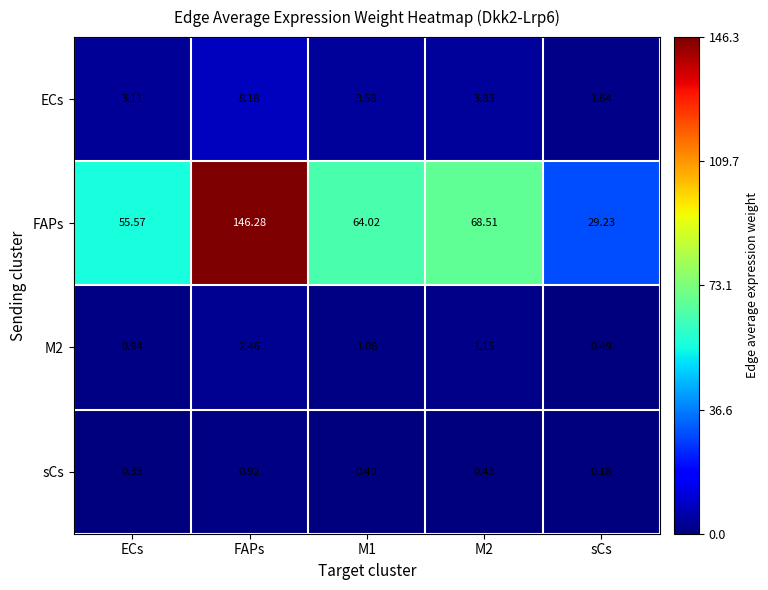

Which series has the largest total across all categories?

FAPs